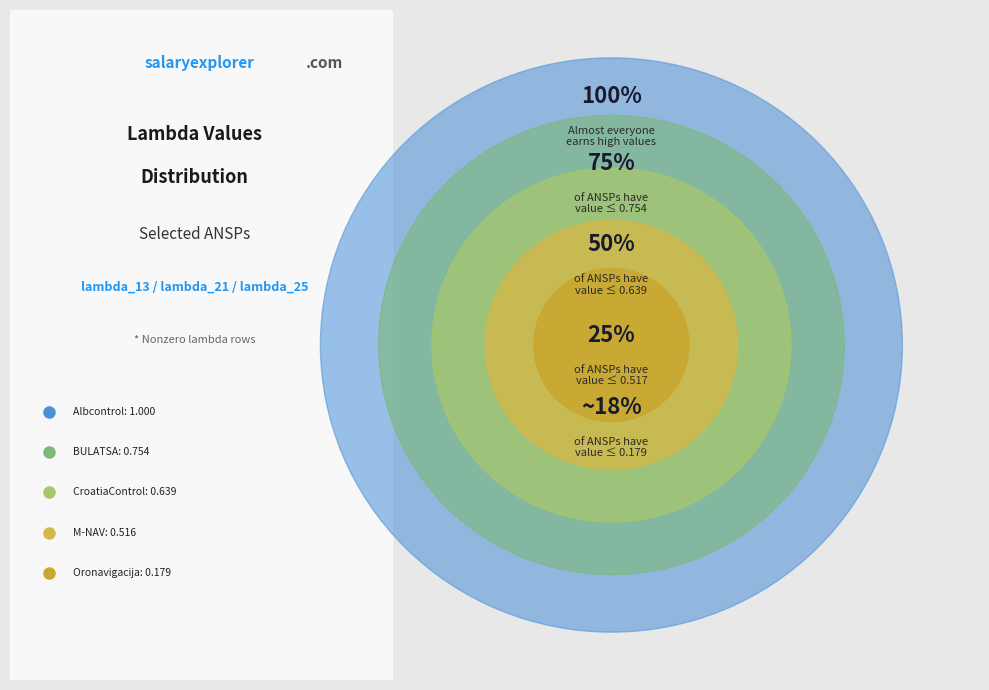

Between CroatiaControl and BULATSA, which is larger?

BULATSA